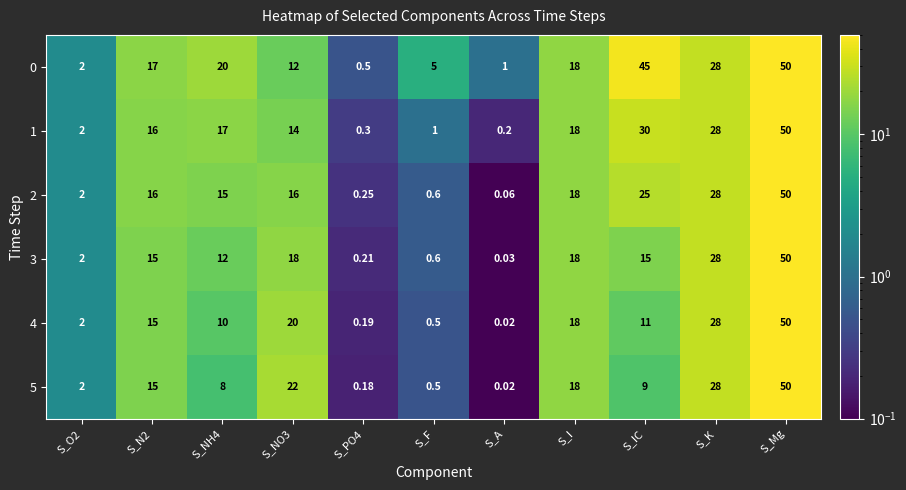

Where is 4 nearest to the value 25?

S_K